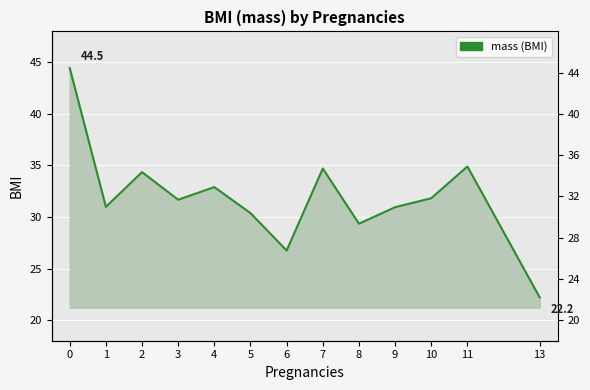

Approximately how many times larger is the value at 1 compared to 3?

1.0